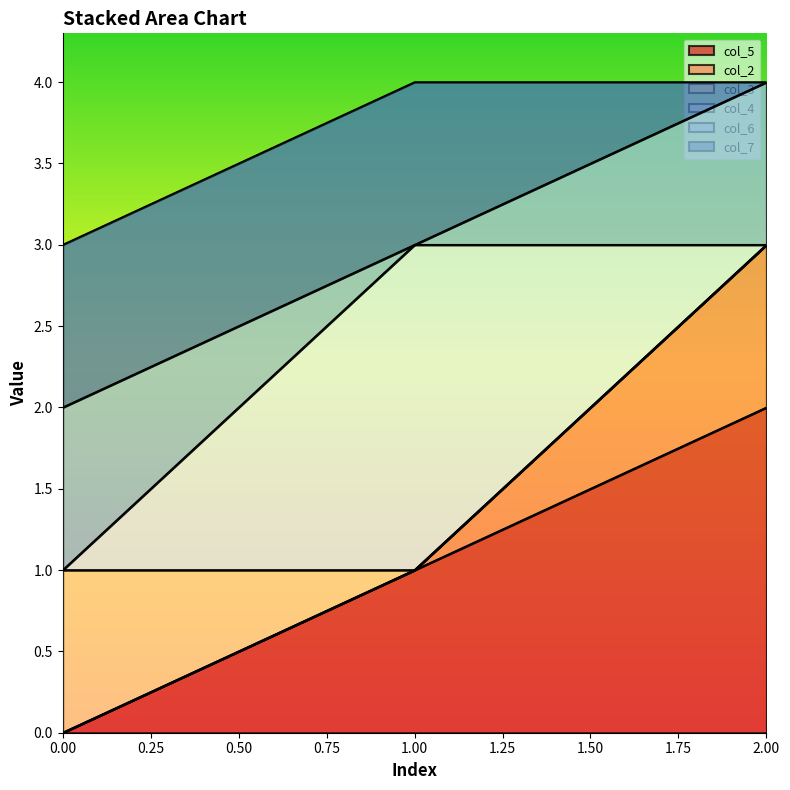

Does the chart display data point markers on the line(s)?

No